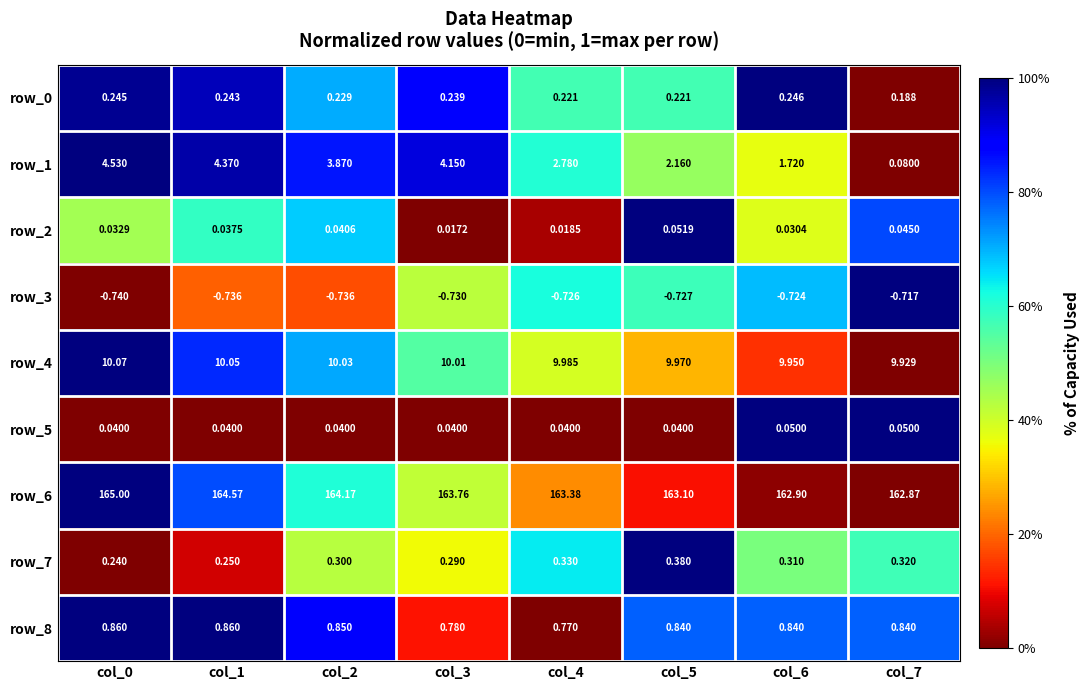

At which category is the sum across all series the highest?

col_0